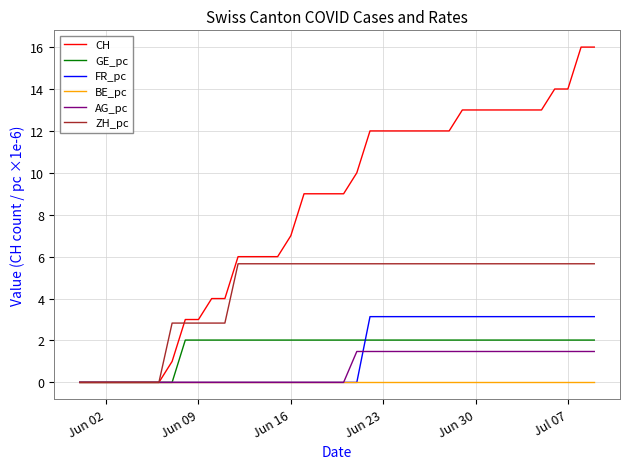

Rank the series by their maximum value, from highest to lowest.

CH, ZH_pc, FR_pc, GE_pc, AG_pc, BE_pc